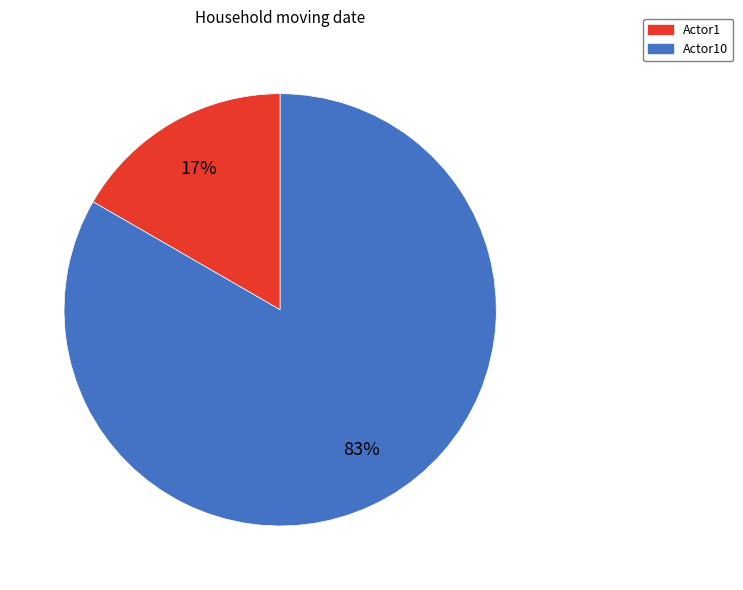

Does any single category account for the majority?

Yes